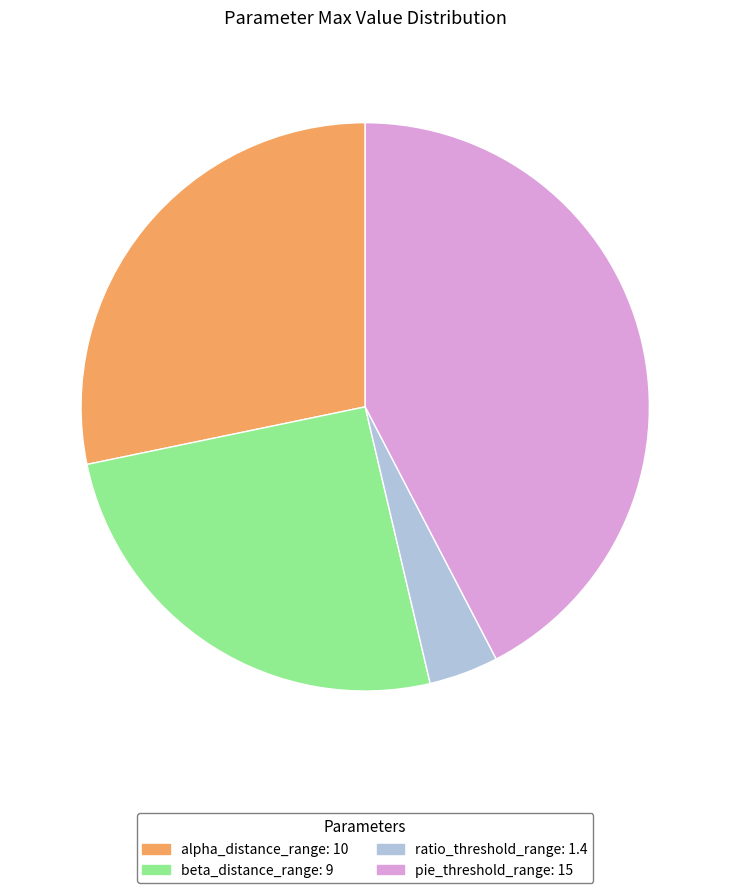

Approximately how many times larger is the value at alpha_distance_range compared to beta_distance_range?

1.1